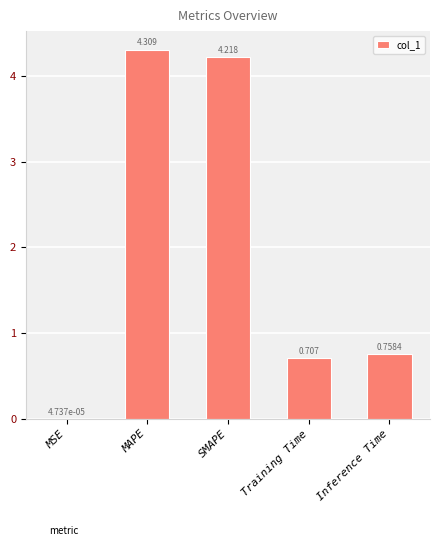

Which has a higher value, Inference Time or MAPE?

MAPE